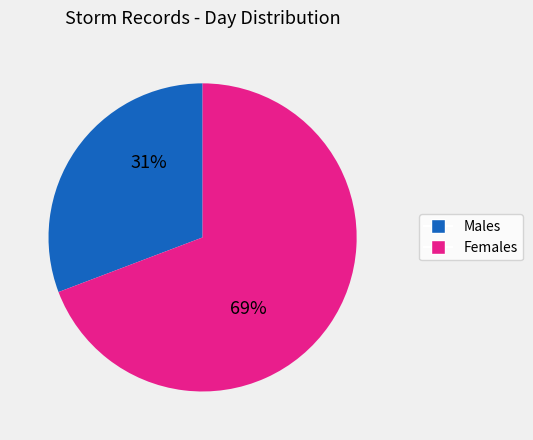

Is there any slice that represents more than half of the pie?

Yes